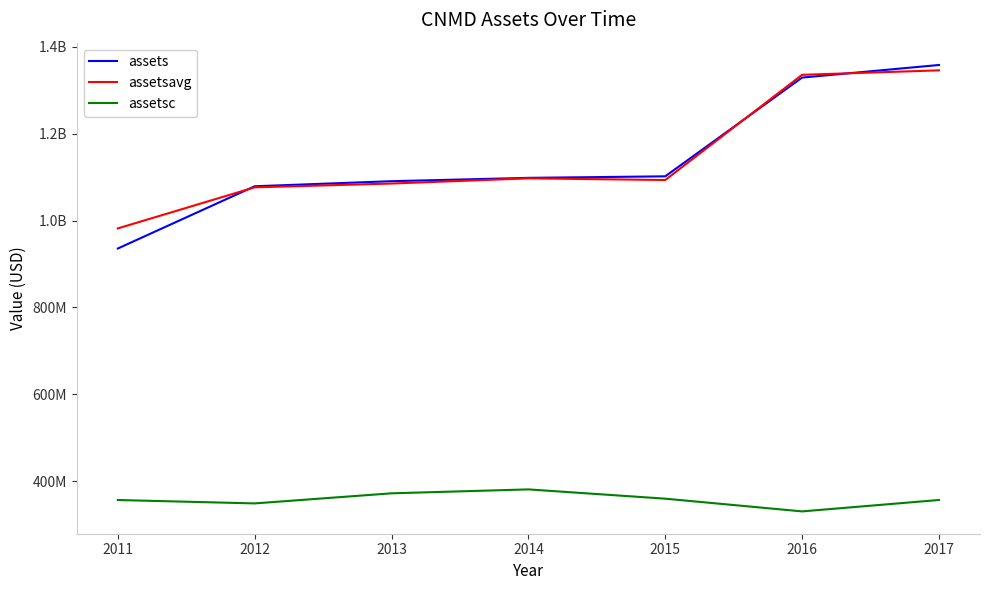

Is this an area chart (filled region under the line)?

No